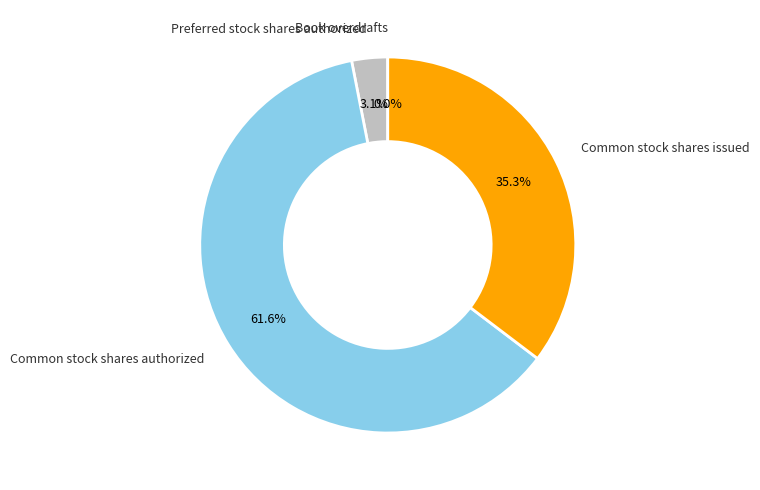

What is the largest slice in the pie chart?

Common stock shares authorized